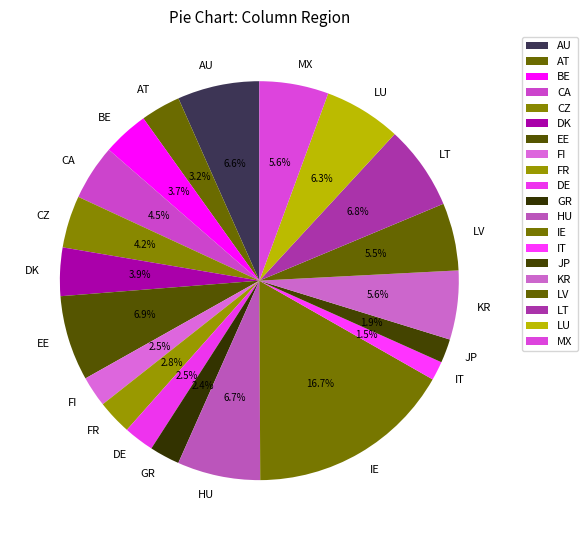

Which slice is the largest?

IE